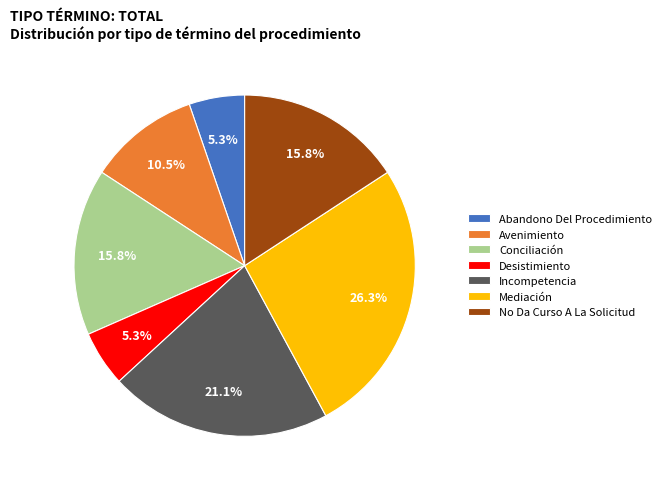

Does Mediación represent more than half of the total?

No